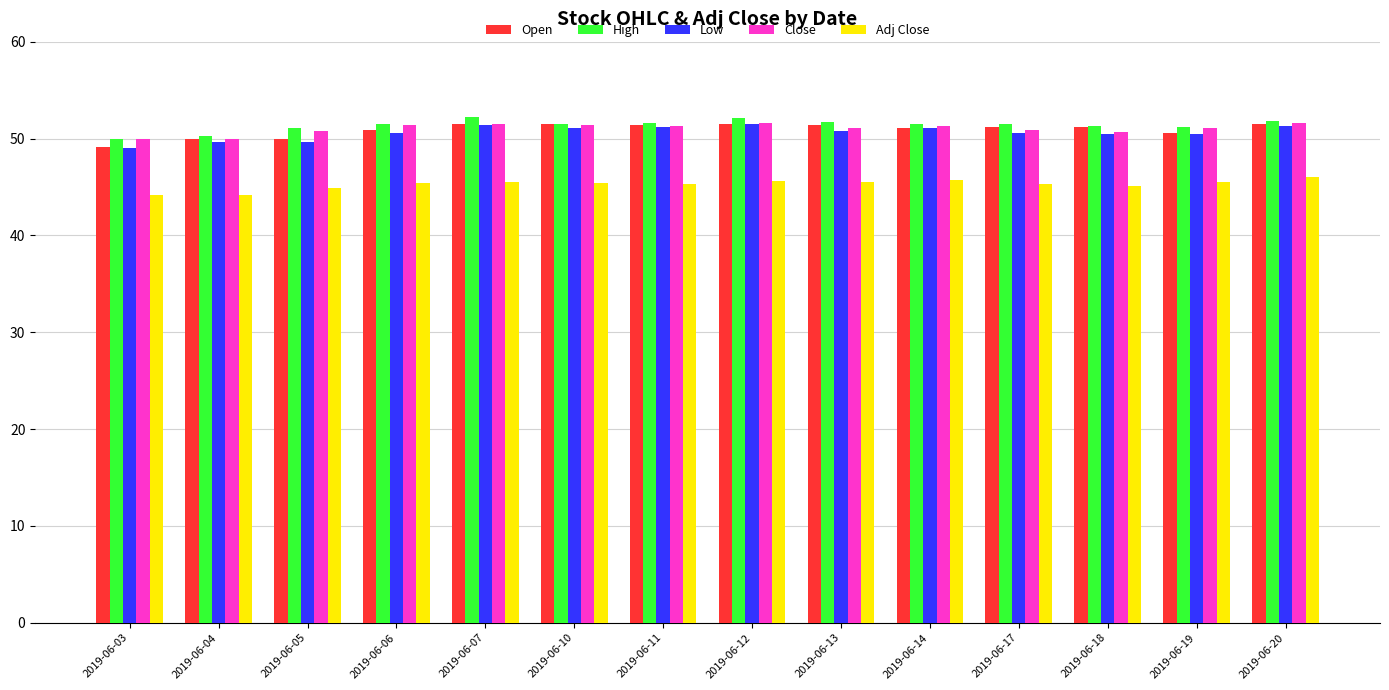

What is the spread (max minus min) of values at 2019-06-05?

6.3